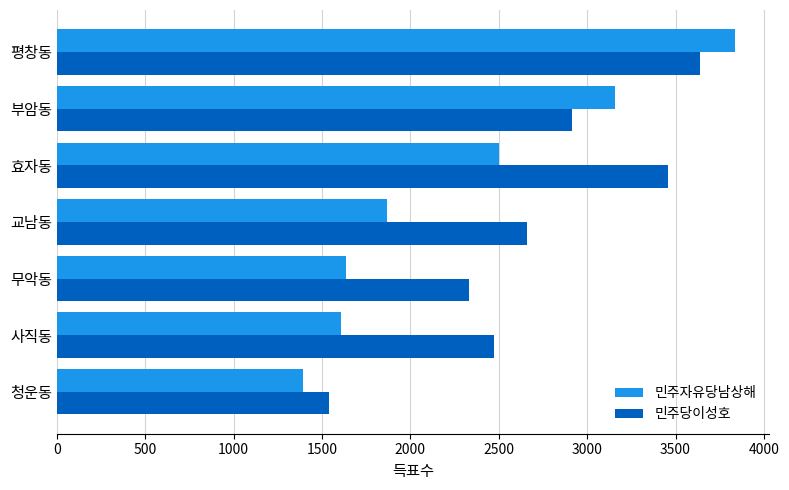

Which series has the widest spread of values?

민주자유당남상해